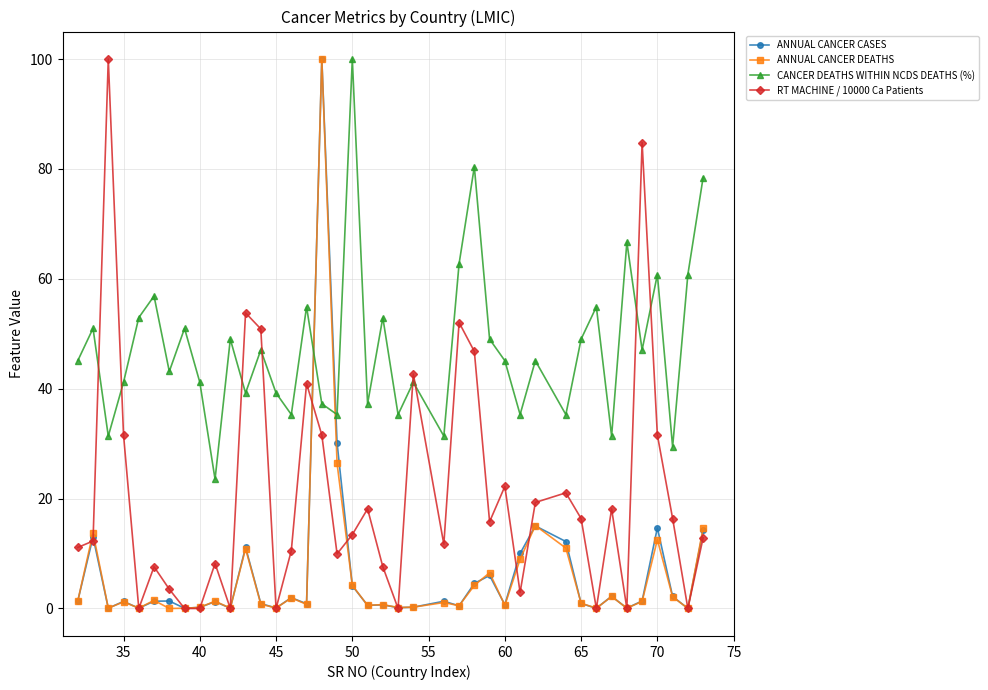

What is the highest value of the CANCER DEATHS WITHIN NCDS DEATHS (%) series?

100.0